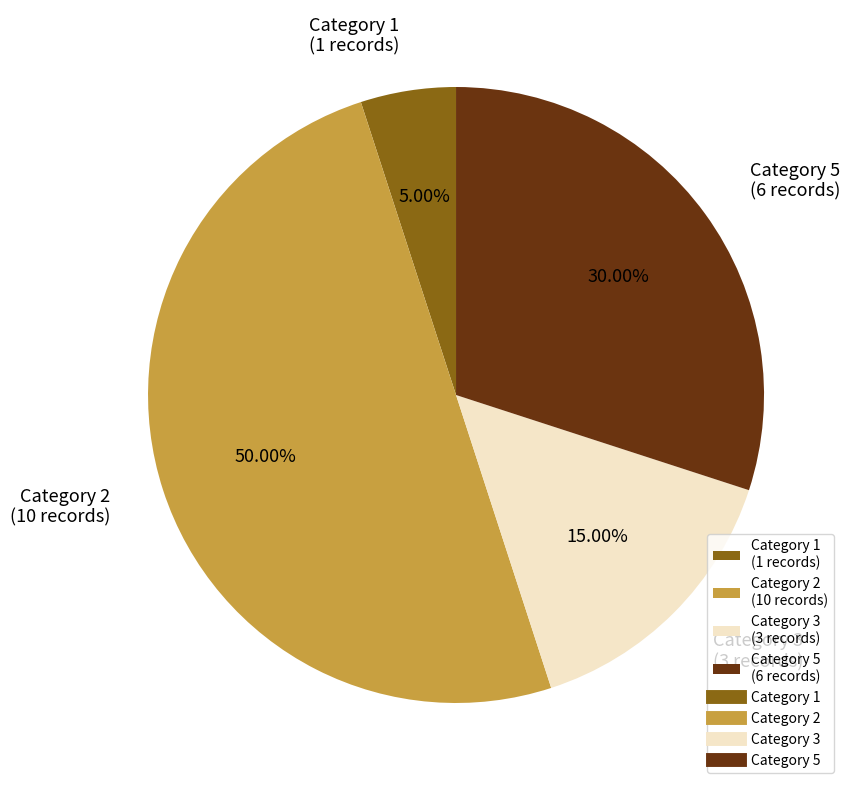

Combined, do Category 3 (3 records) and Category 2 (10 records) account for over 50%?

Yes